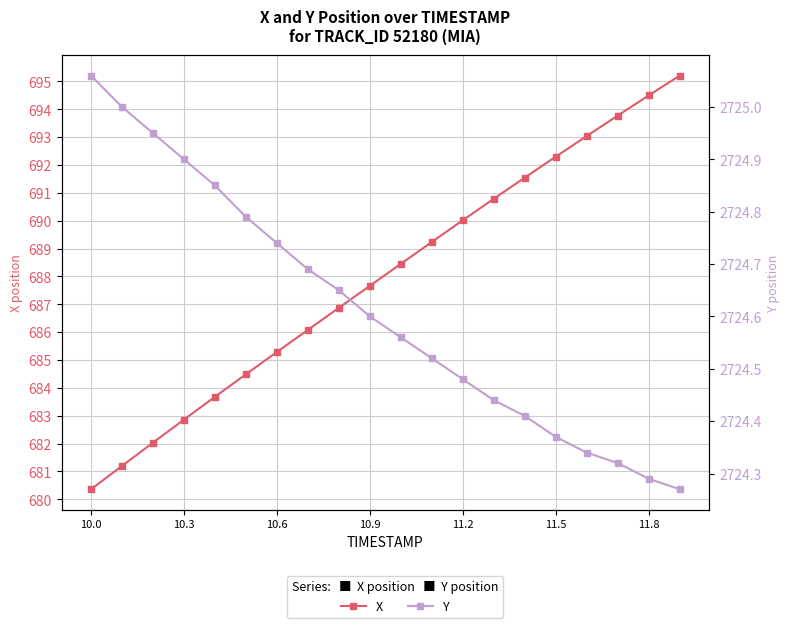

What are all the series names shown in the legend?

X, Y